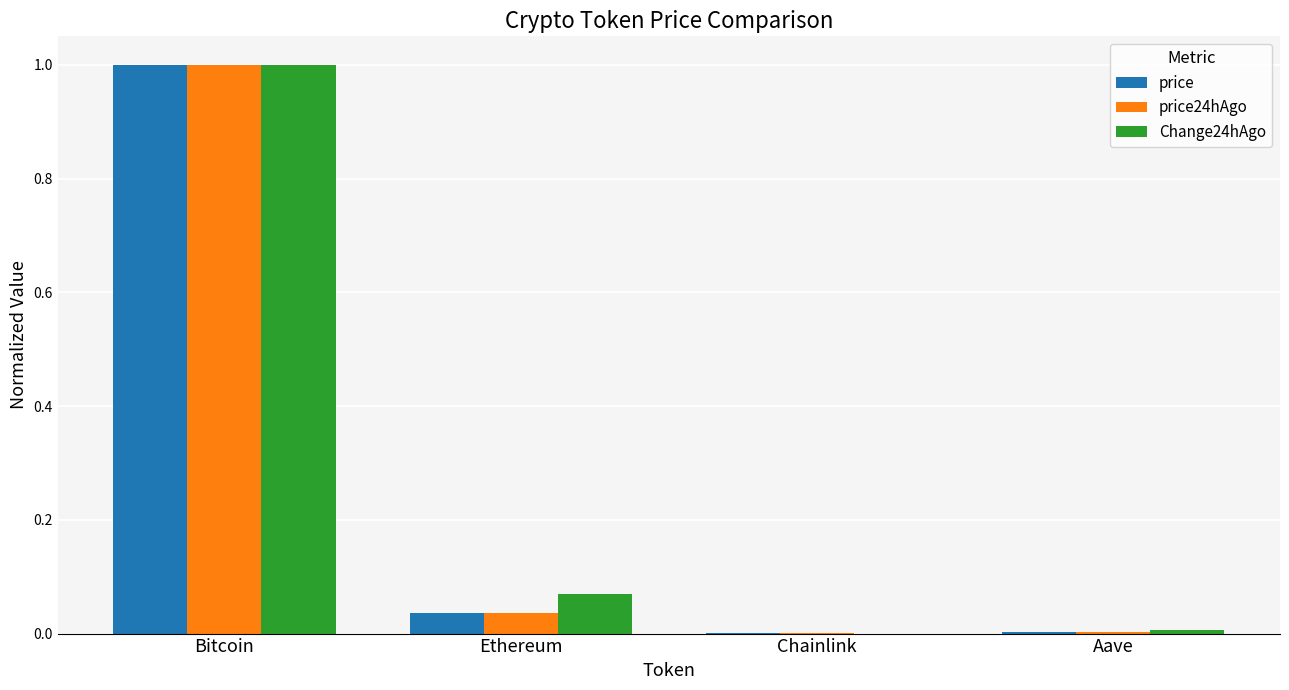

What is the sum of all Change24hAgo values?

1.1